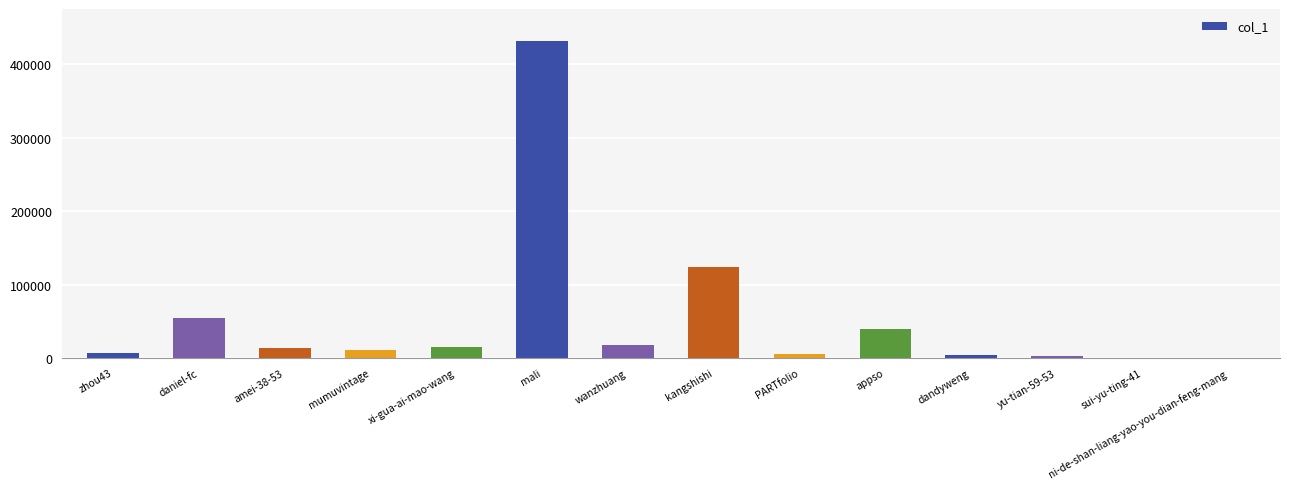

What is the greatest value displayed?

431771